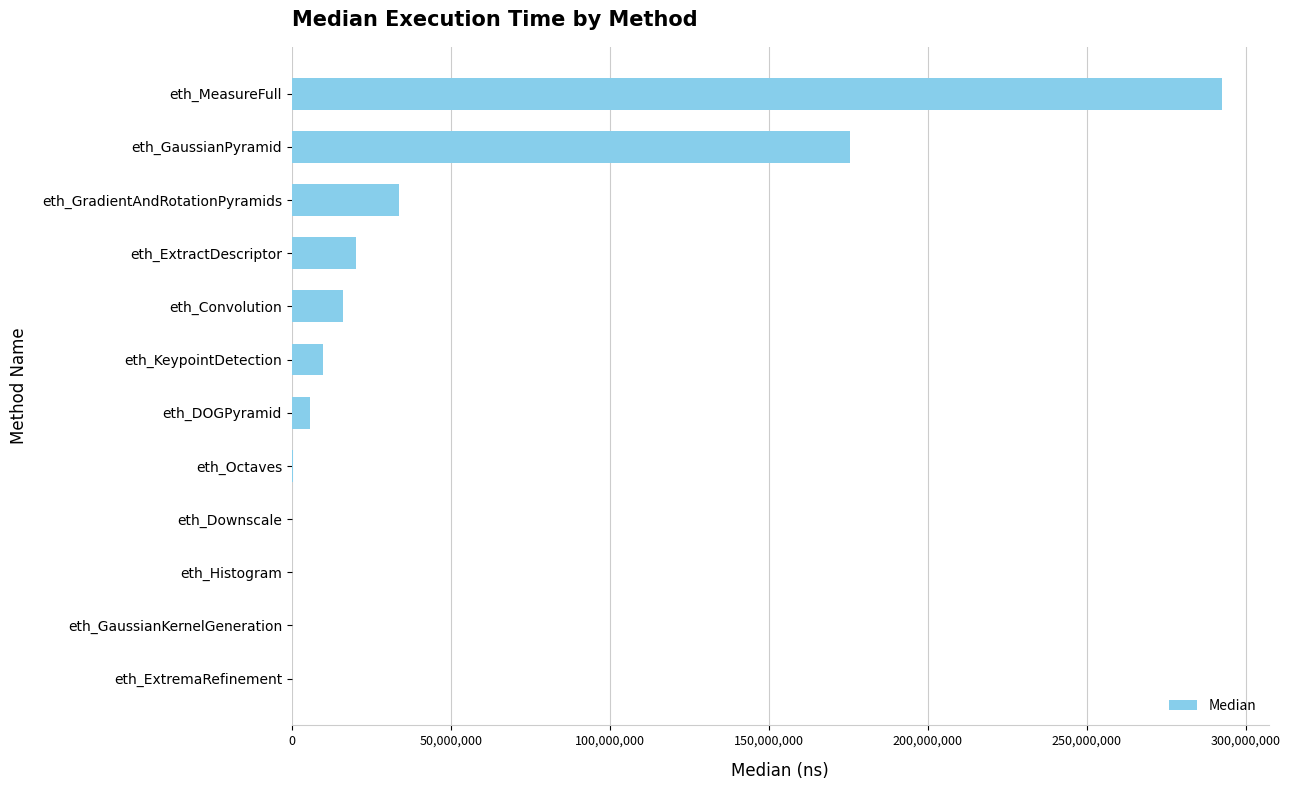

How many distinct data groups are displayed?

1